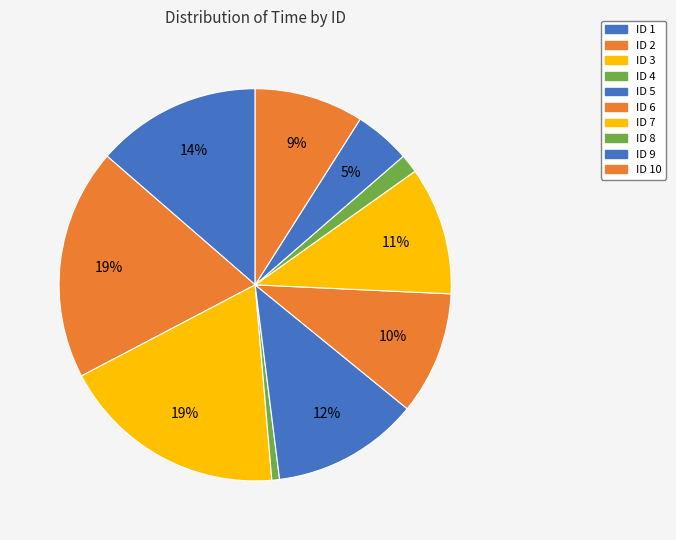

What is the largest slice in the pie chart?

2